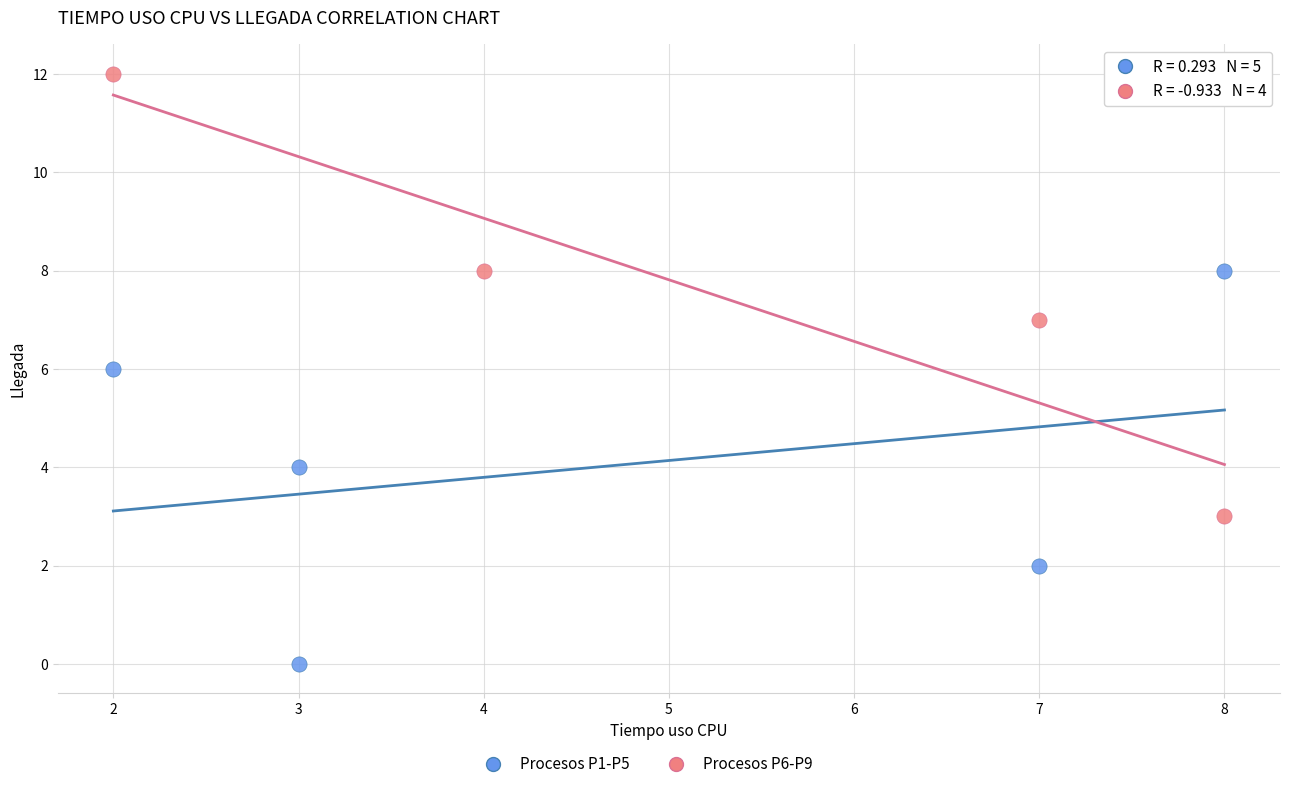

Which series reaches the minimum Y coordinate?

Procesos P1-P5